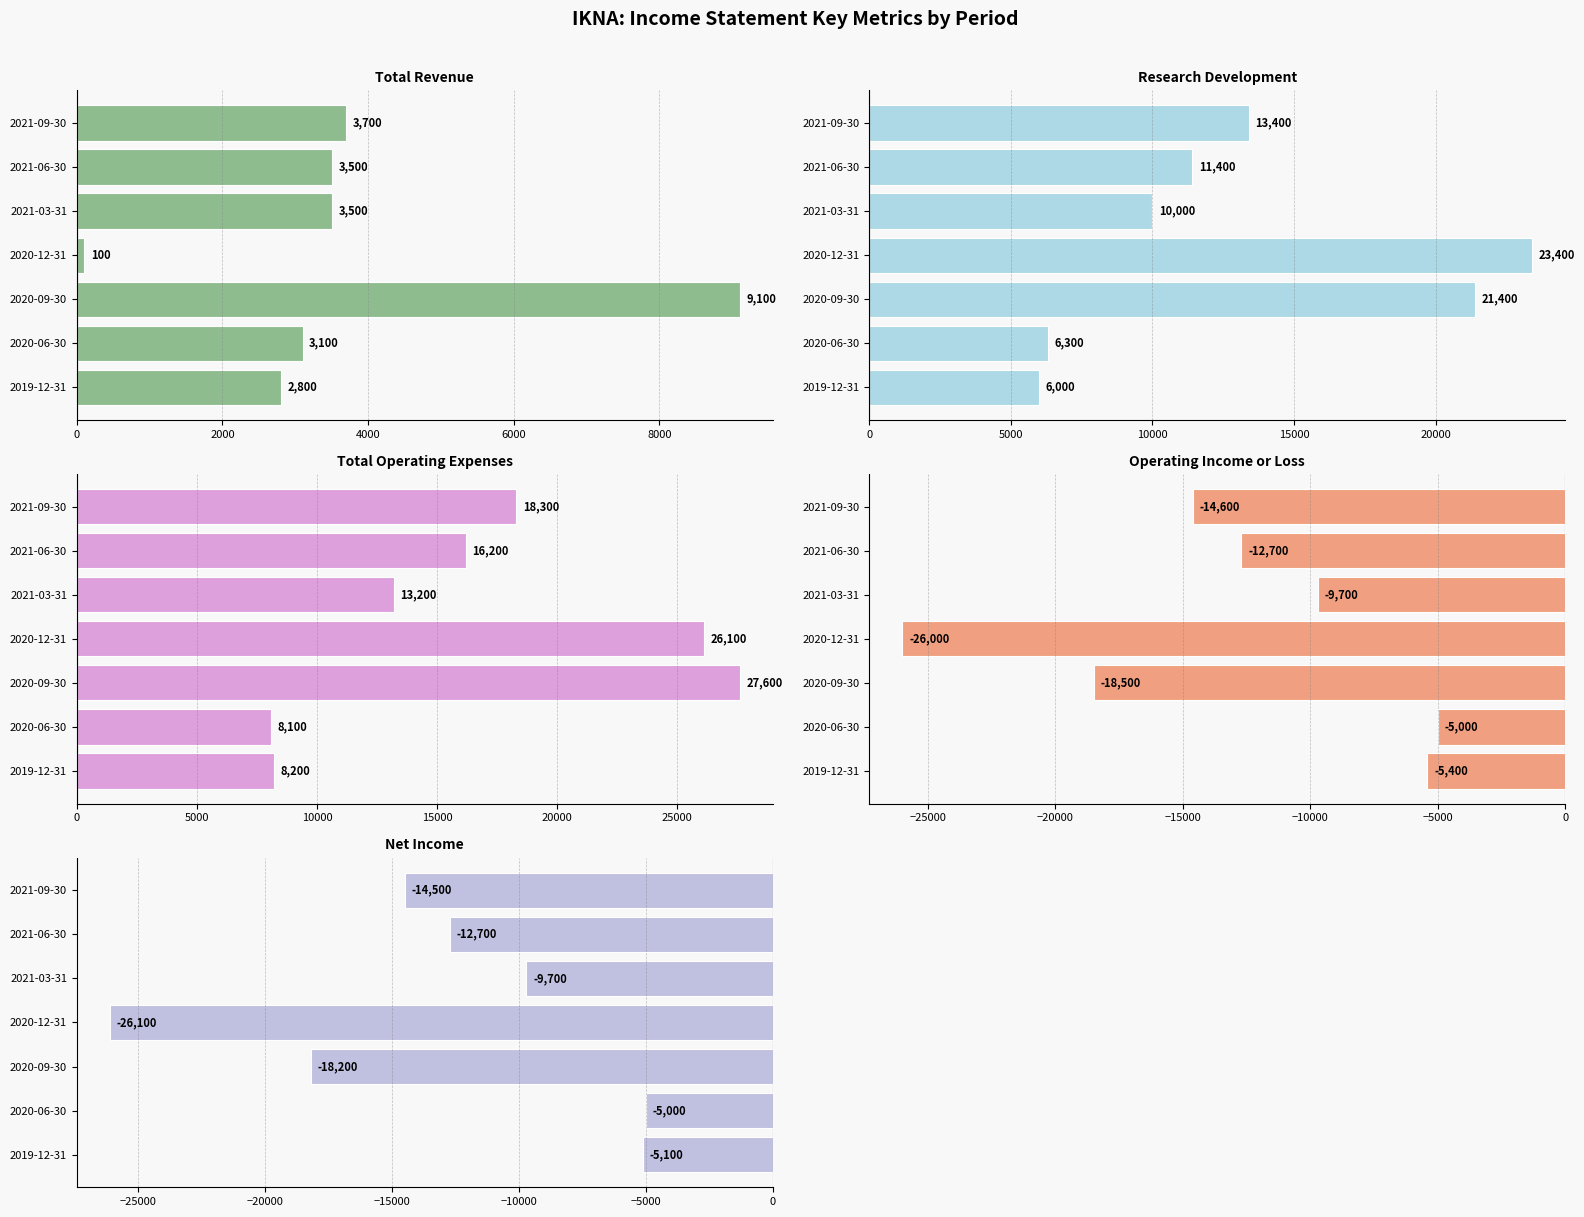

At how many categories does at least one series exceed 24760?

2